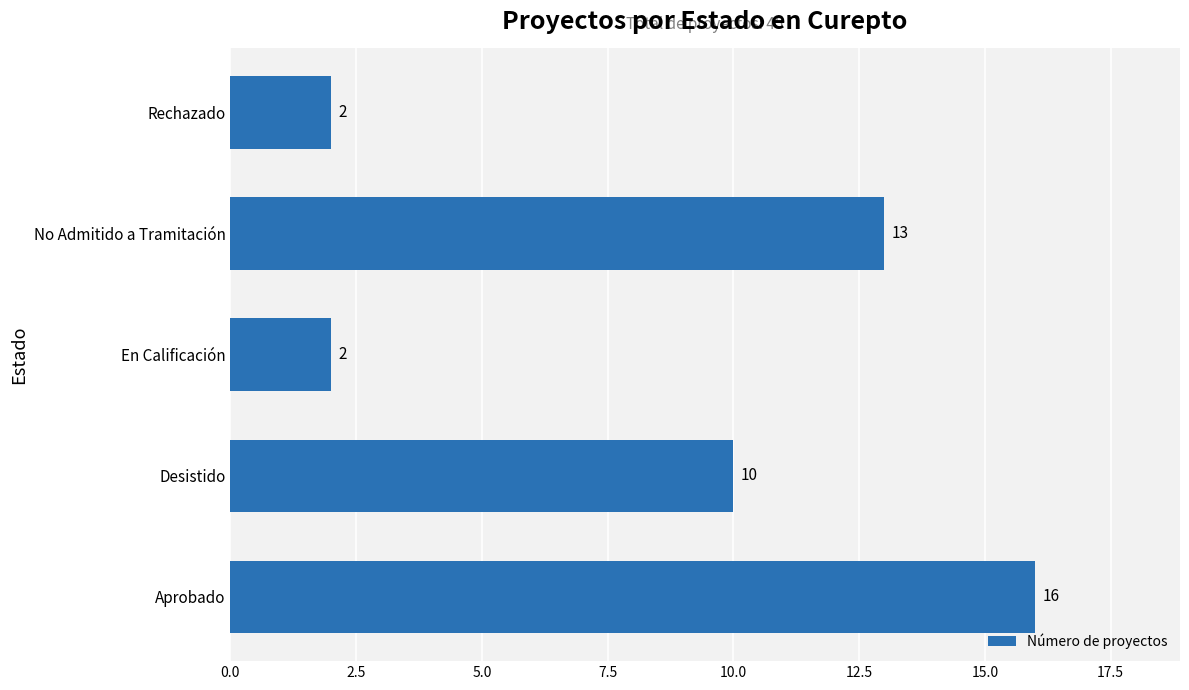

At which label is the value closest to 9?

Desistido